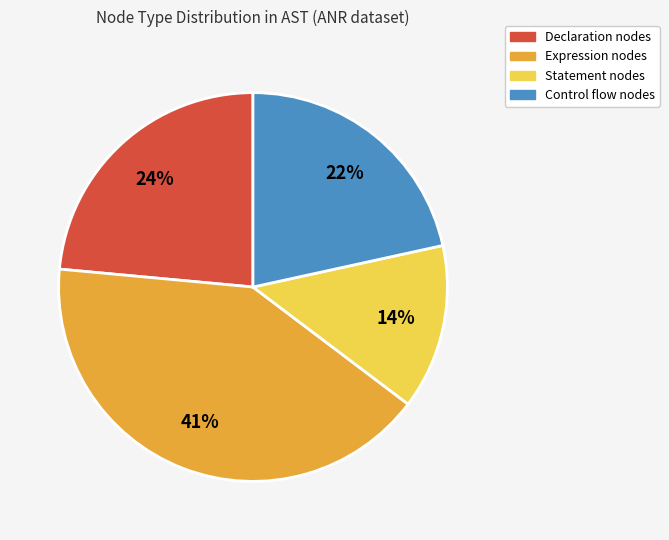

Between Declaration nodes and Statement nodes, which is larger?

Declaration nodes